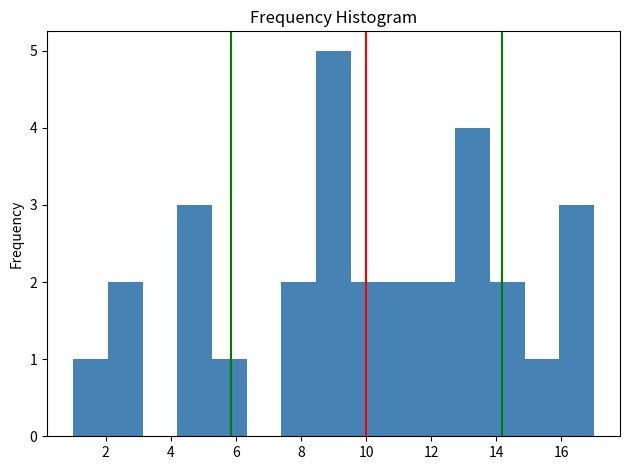

Reading left to right, list every bar in this chart as the range it spans on the x-axis followed by its height. Neither the bar edges nor the heights are printed on the chart, so give them approximately, as read against the axes.

1.0 to 2.0: 1
2.0 to 3.2: 2
3.2 to 4.2: 0
4.2 to 5.2: 3
5.2 to 6.4: 1
6.4 to 7.4: 0
7.4 to 8.4: 2
8.4 to 9.6: 5
9.6 to 10.6: 2
10.6 to 11.6: 2
11.6 to 12.8: 2
12.8 to 13.8: 4
13.8 to 14.8: 2
14.8 to 16.0: 1
16.0 to 17.0: 3